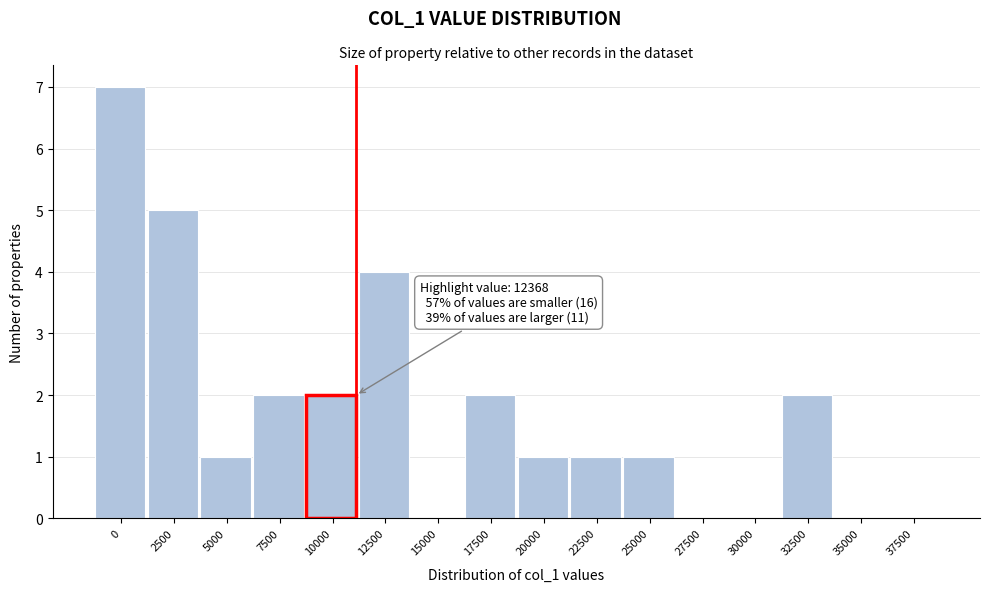

Reading right to left, list all the values displayed in this chart.

37500=0	35000=0	32500=2	30000=0	27500=0	25000=1	22500=1	20000=1	17500=2	15000=0	12500=4	10000=2	7500=2	5000=1	2500=5	0=7